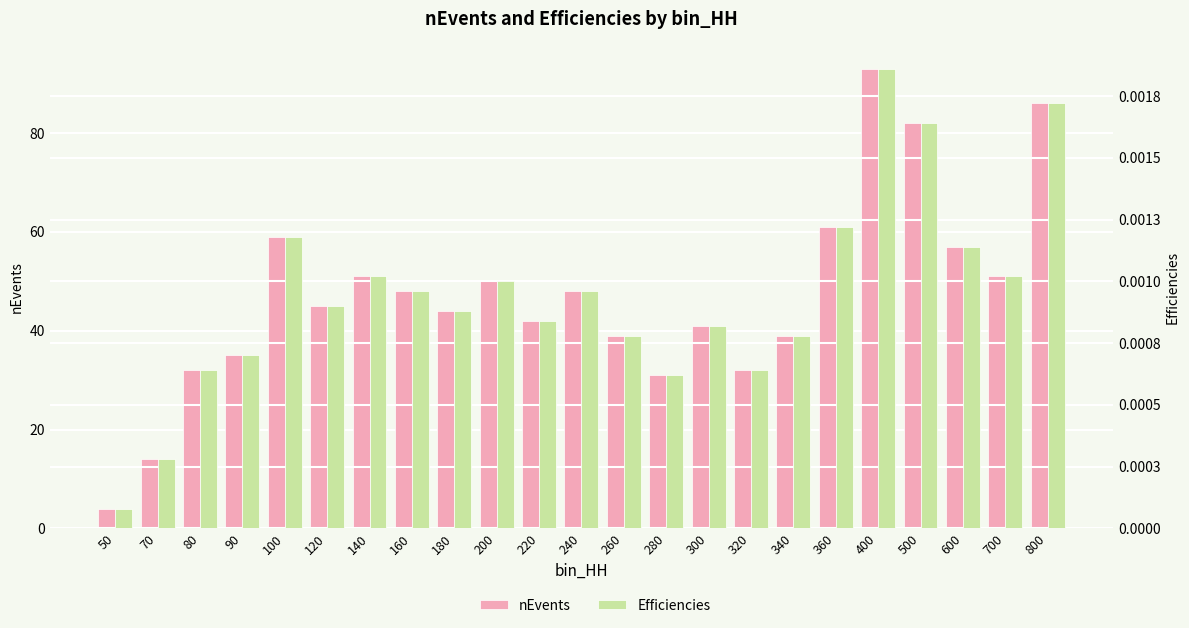

What are all the series names shown in the legend?

nEvents, Efficiencies